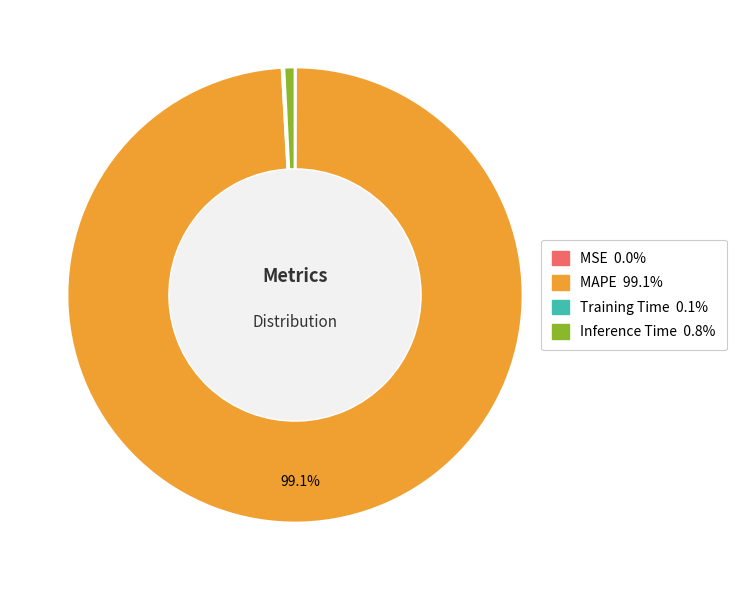

Which category has the biggest portion of the pie?

MAPE